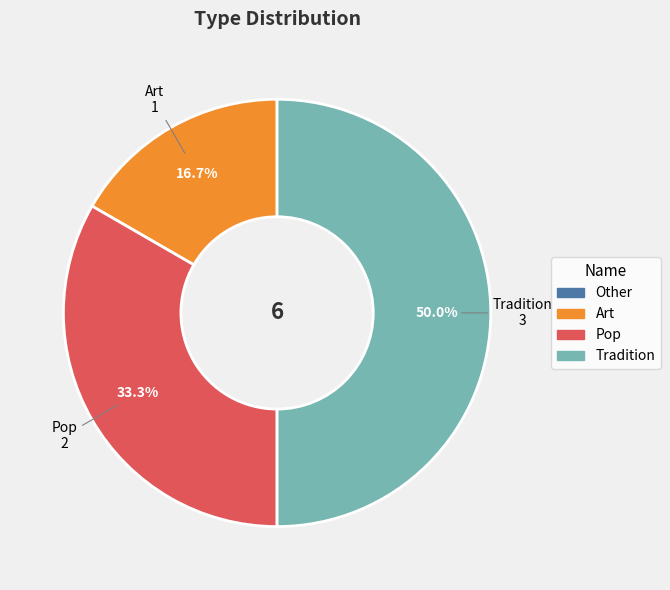

What is the largest slice in the pie chart?

Tradition